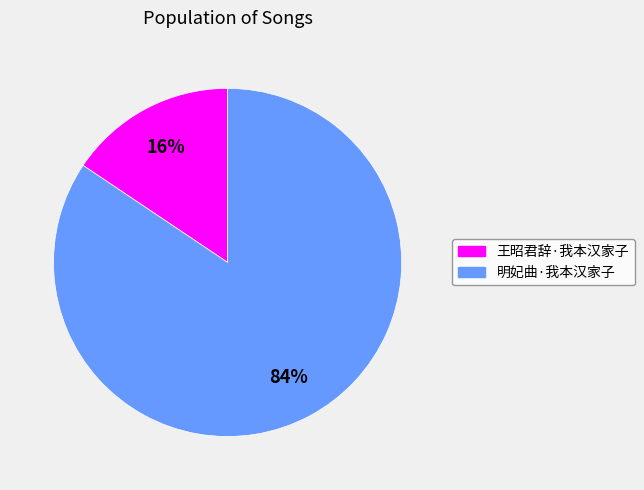

Is 王昭君辞·我本汉家子 the majority of the pie?

No